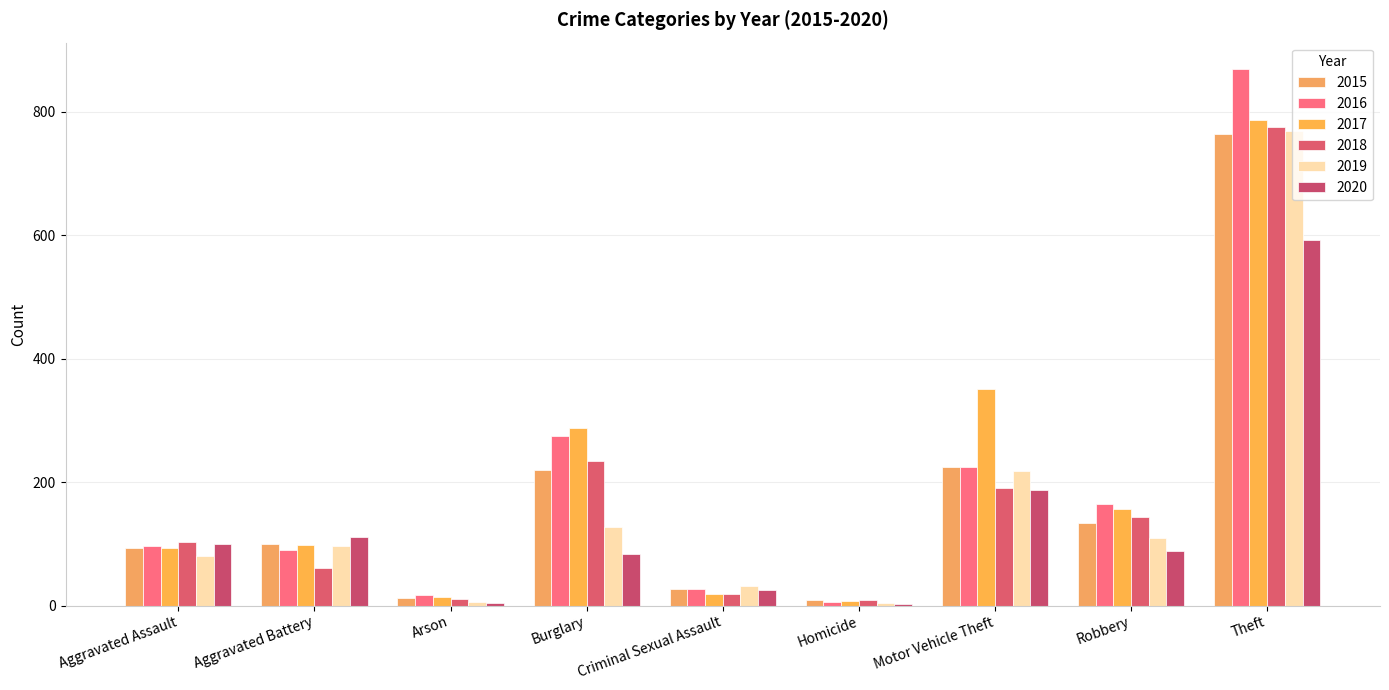

Between Arson and Burglary, which series saw the biggest shift?

2017